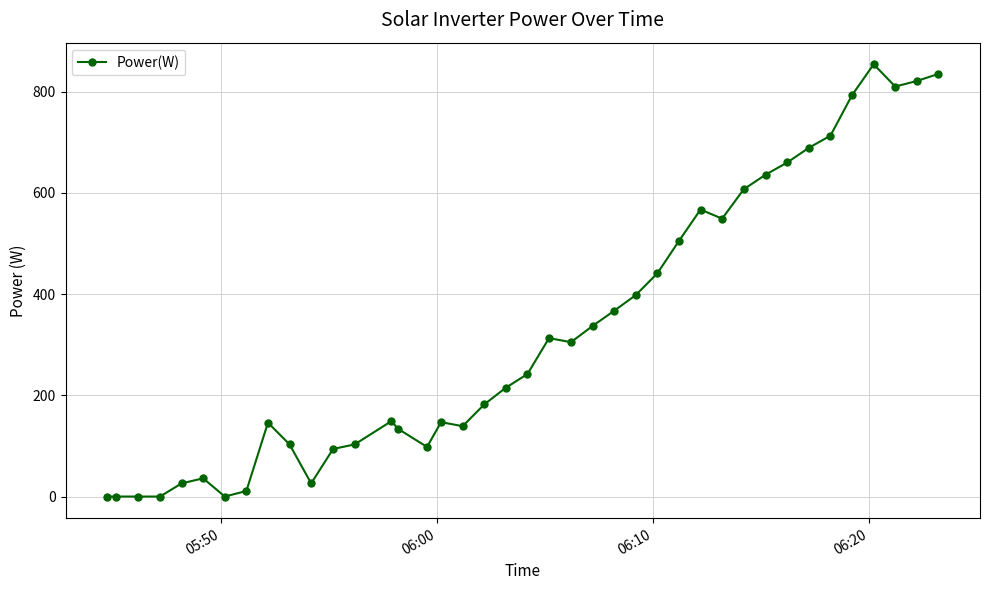

What is the greatest value displayed?

854